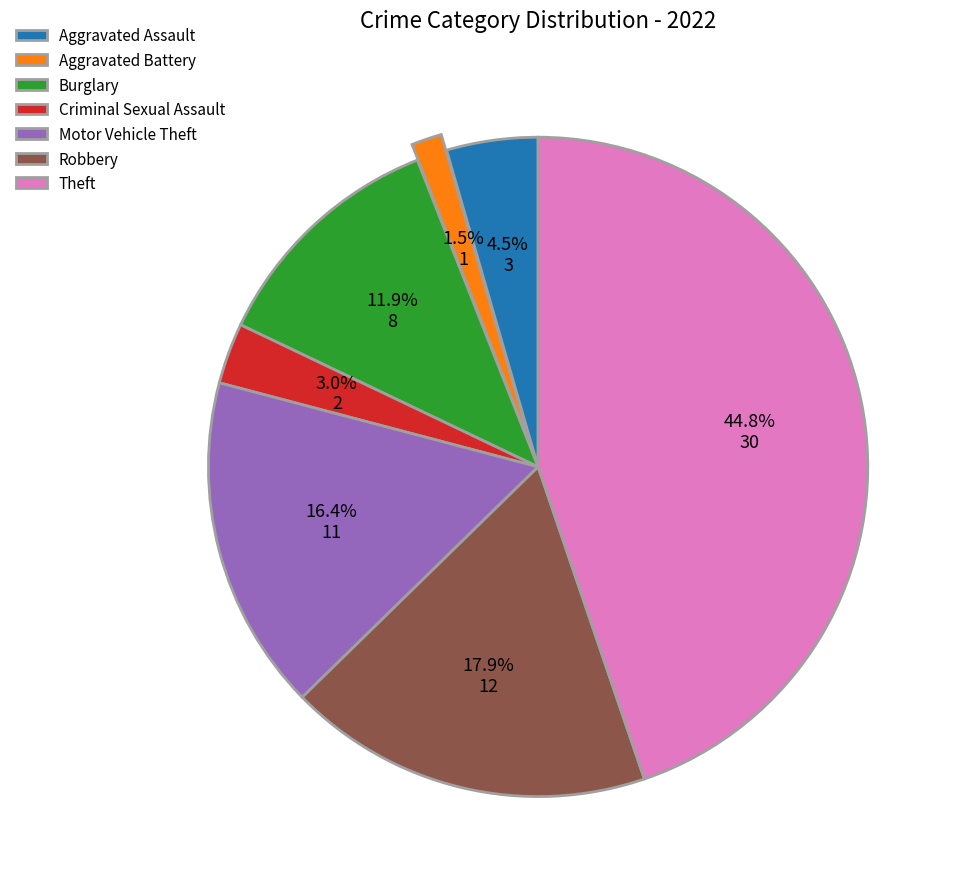

Does any single category account for the majority?

No